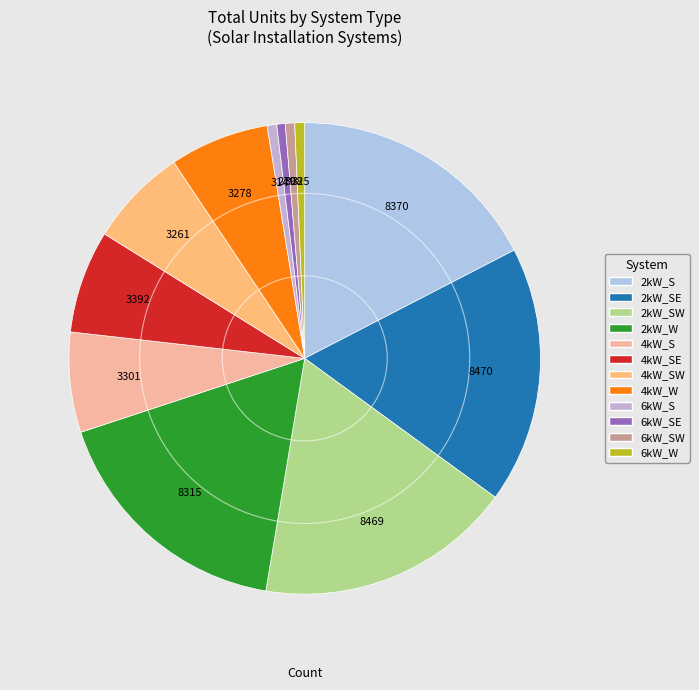

Count the number of slices in the pie.

12